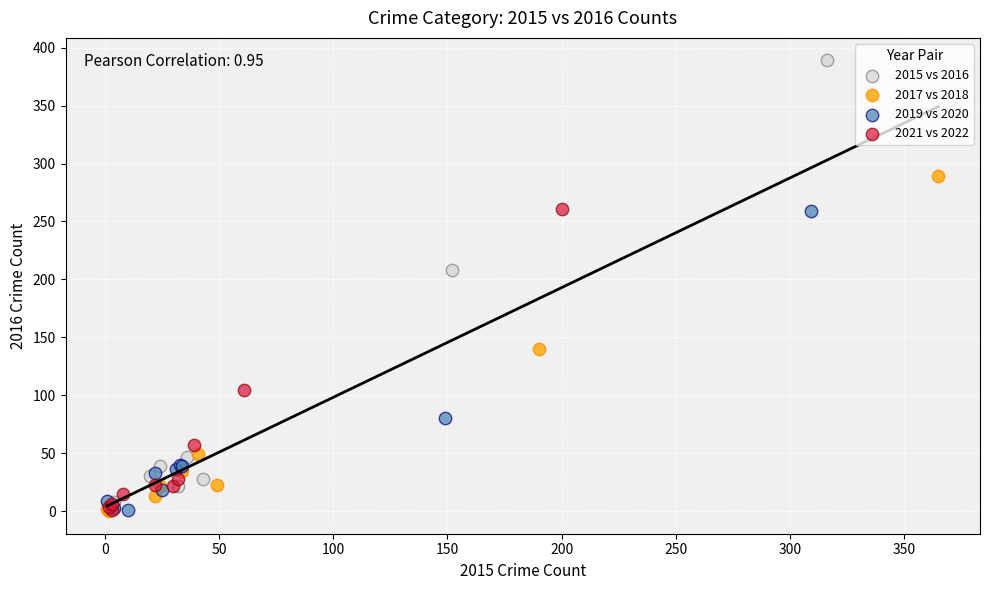

Which series contains the highest Y value?

2015 vs 2016